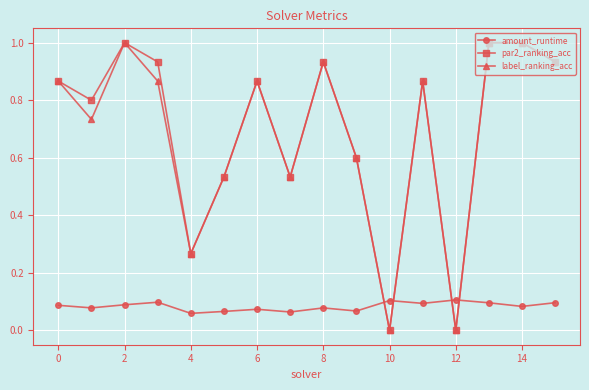

What is the greatest value displayed?

1.0